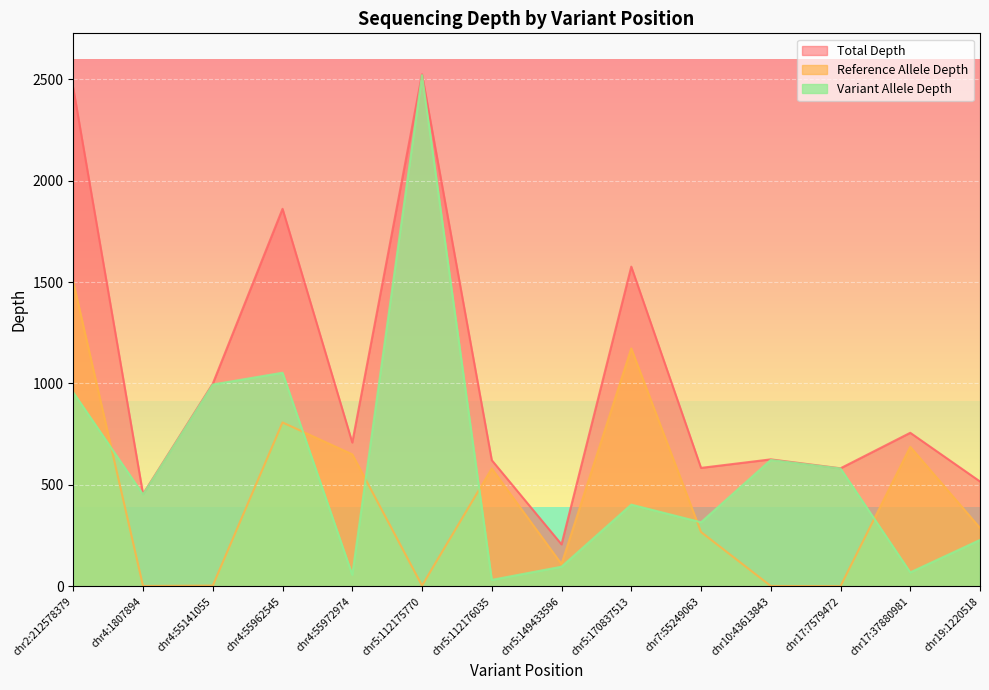

List the series in order of their peak value, highest first.

Total Depth, Variant Allele Depth, Reference Allele Depth